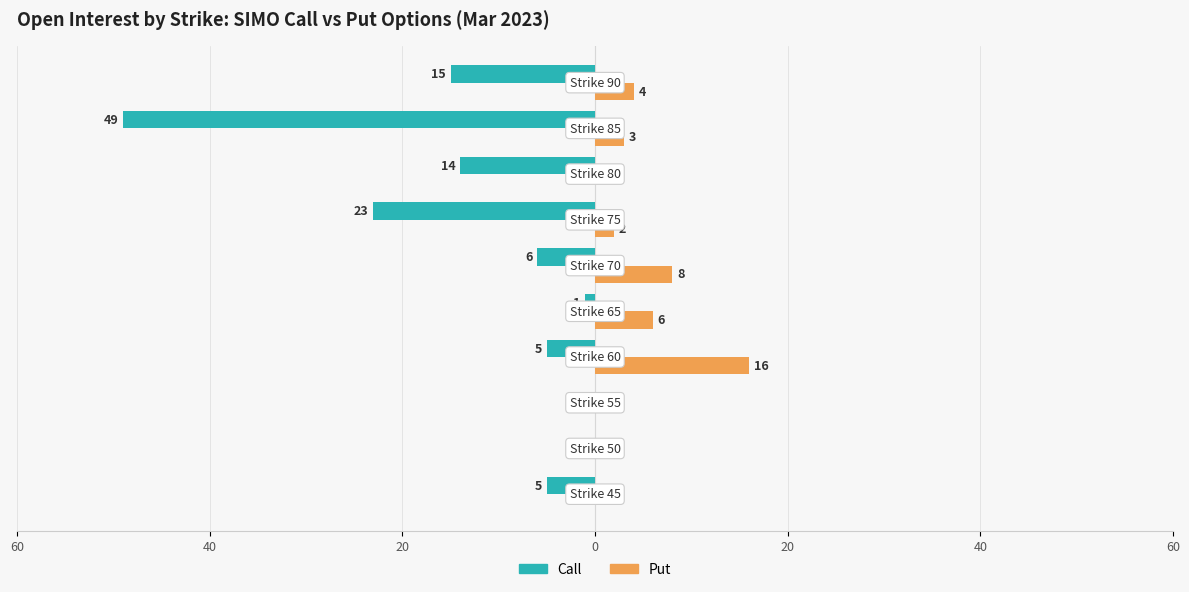

What are all the series names shown in the legend?

Call, Put